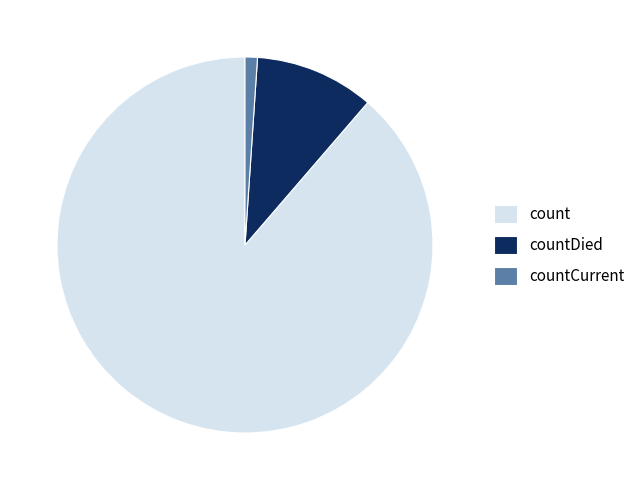

Is count the majority of the pie?

Yes